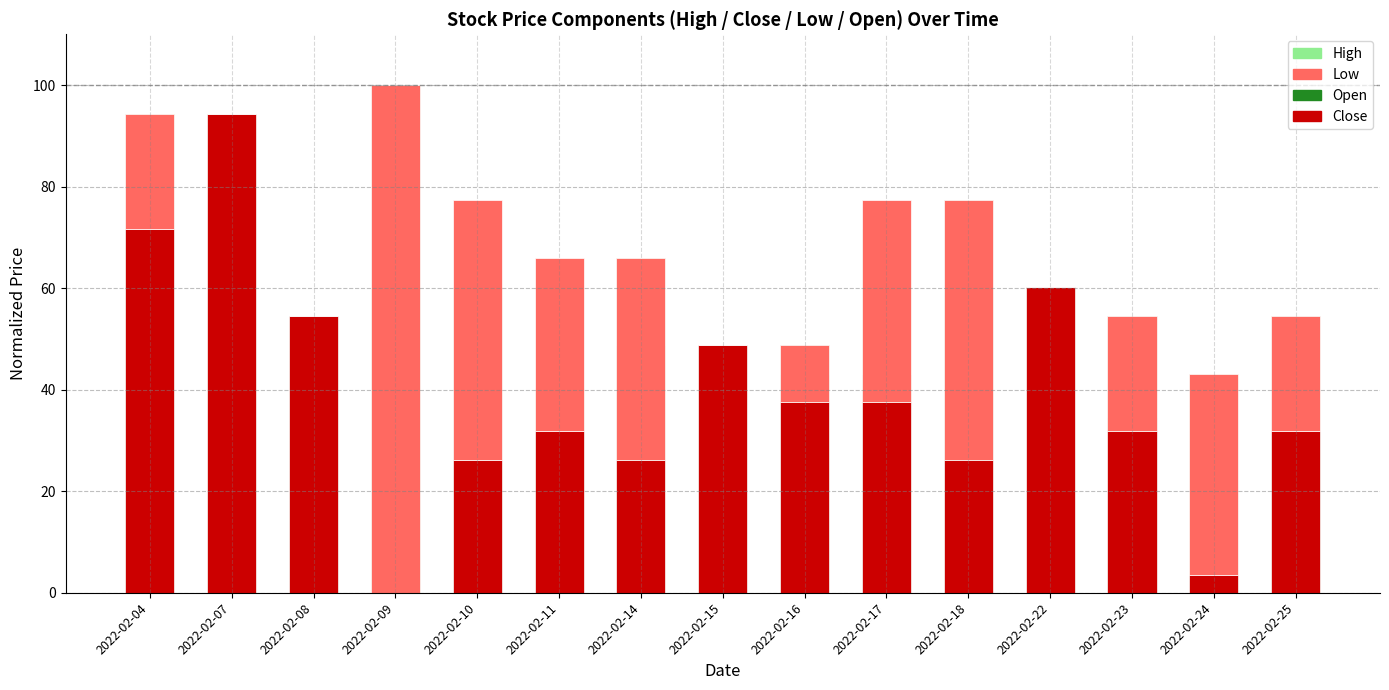

What are all the series names shown in the legend?

Open, Close, Low, High